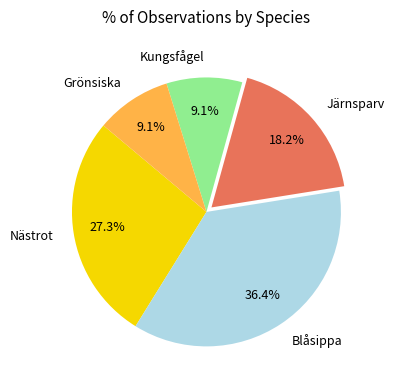

Is there any slice that represents more than half of the pie?

No